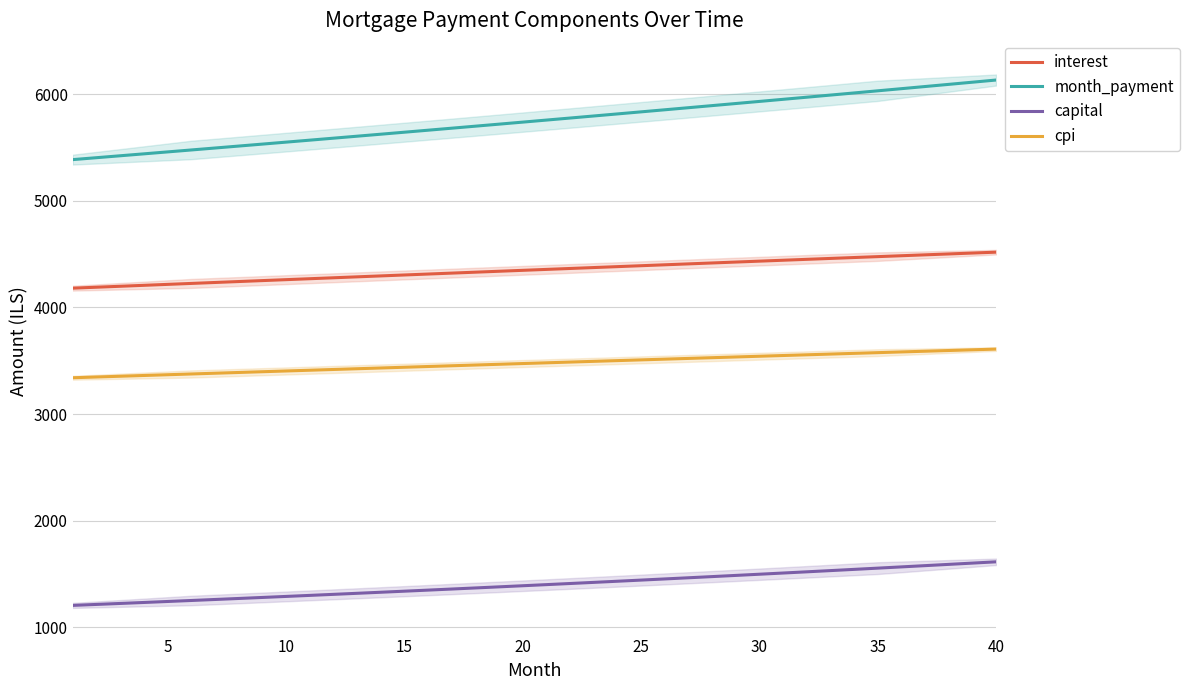

List the series in order of their peak value, highest first.

month_payment, interest, cpi, capital